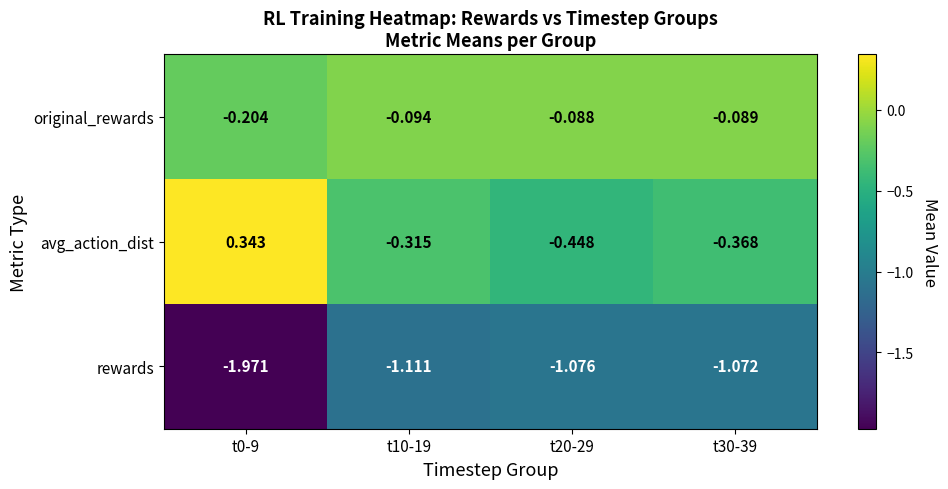

Is the value of avg_action_dist at t10-19 greater than the value of rewards at t10-19?

Yes